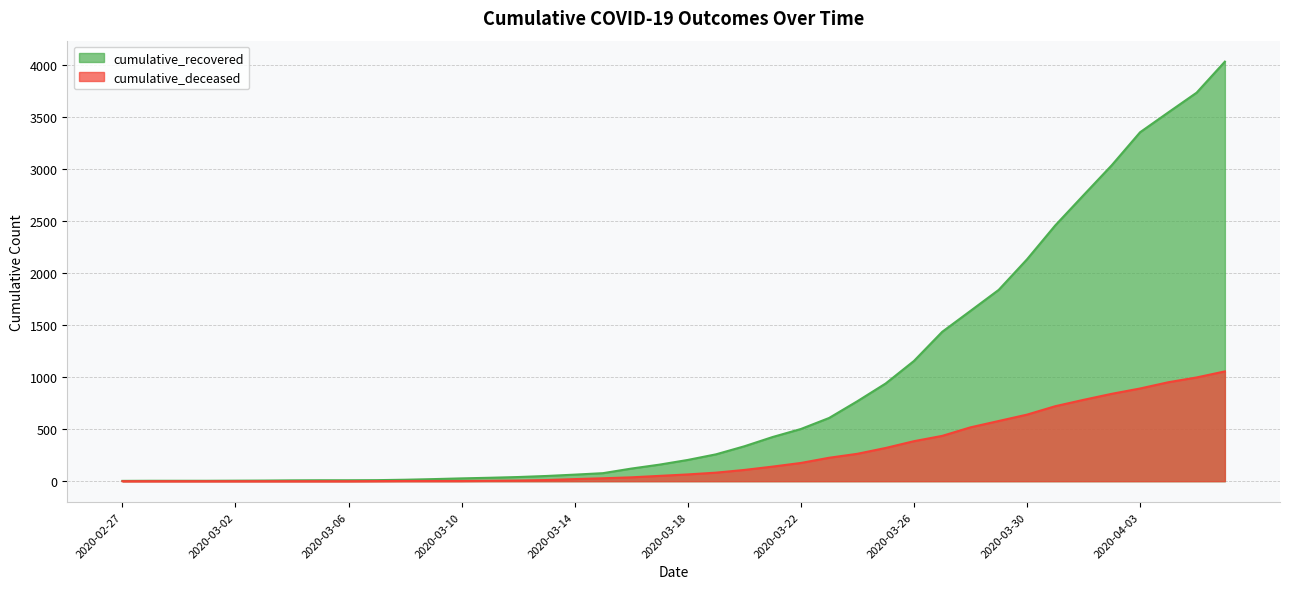

True or false: cumulative_deceased has a value of 108 at 2020-03-20.

True